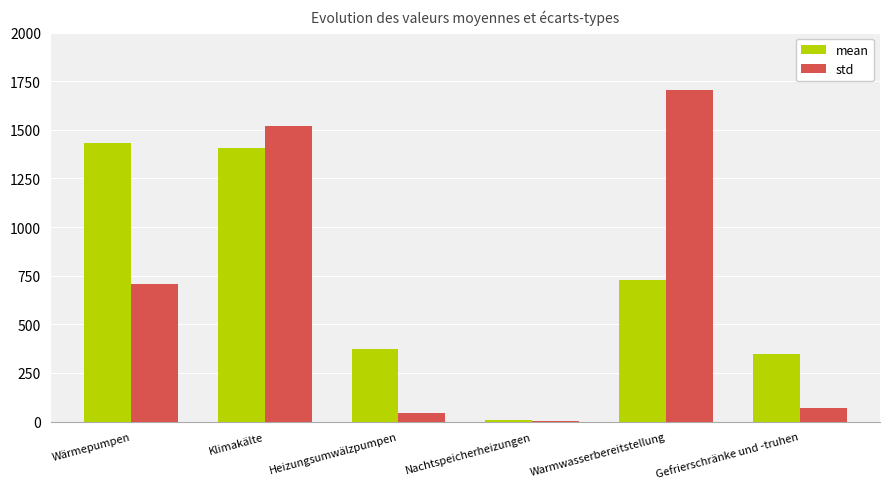

At which category does the chart reach its peak across all series?

Warmwasserbereitstellung